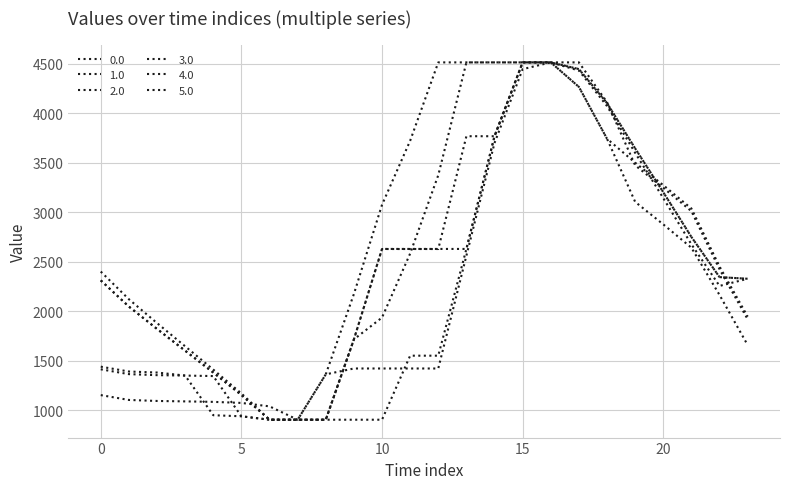

Where does the 1.0 series first go above 1550?

11